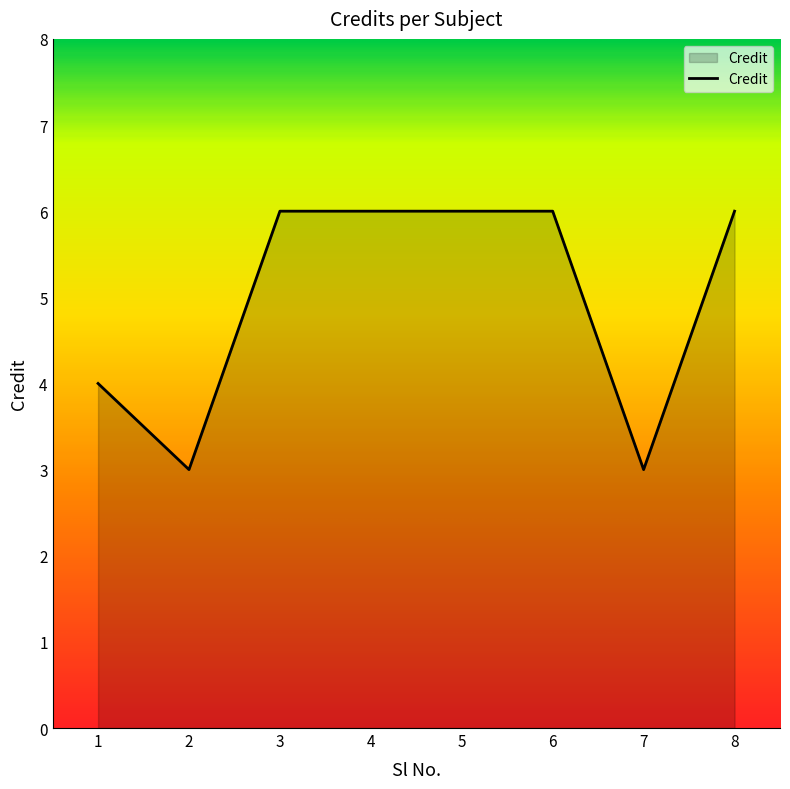

What is the average value?

5